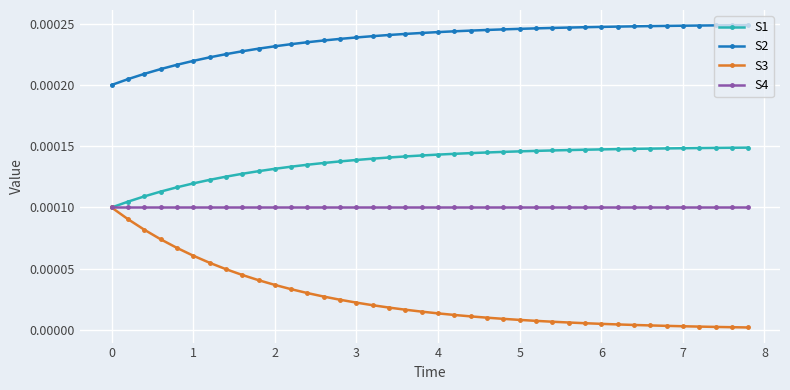

At how many categories does at least one series exceed 0?

40